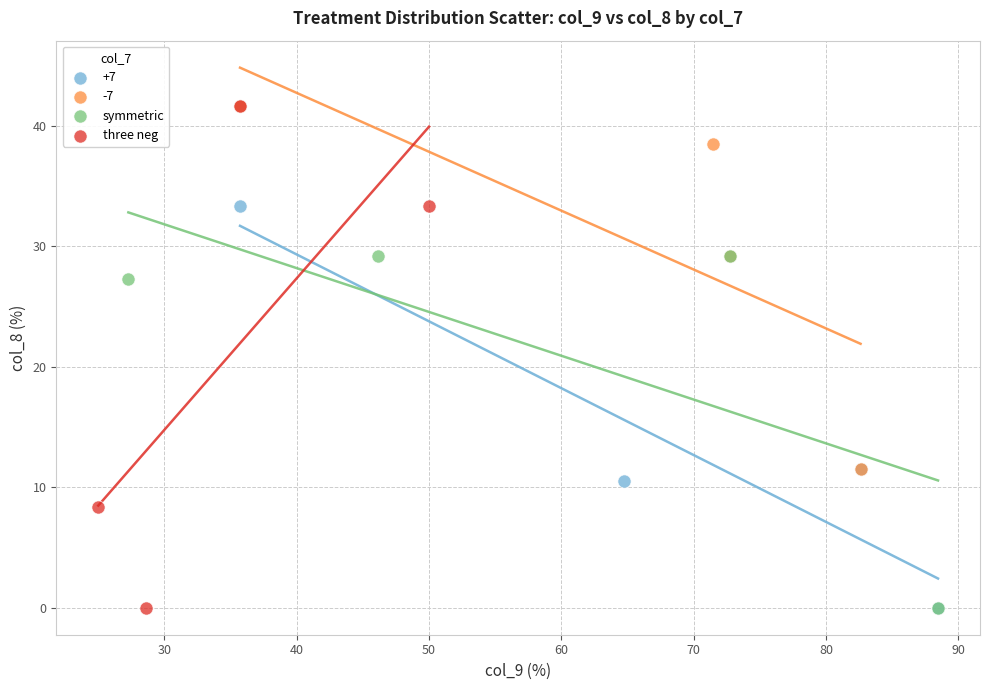

Which series has the widest spread of Y values?

three neg